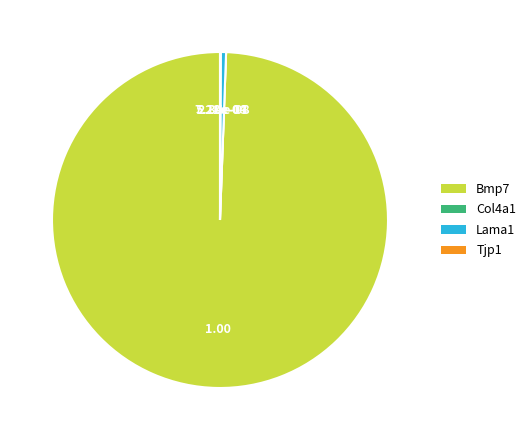

Does Bmp7 account for over 50% of the chart?

Yes